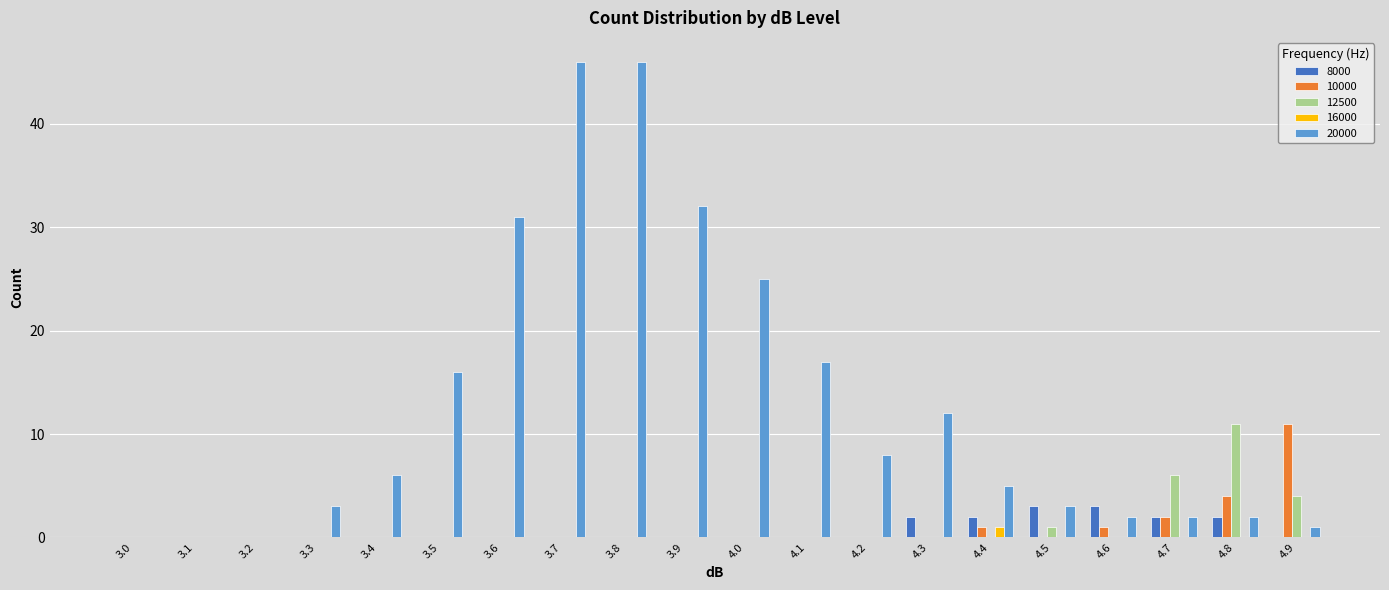

Which series changed the most between 3.3 and 3.8?

20000